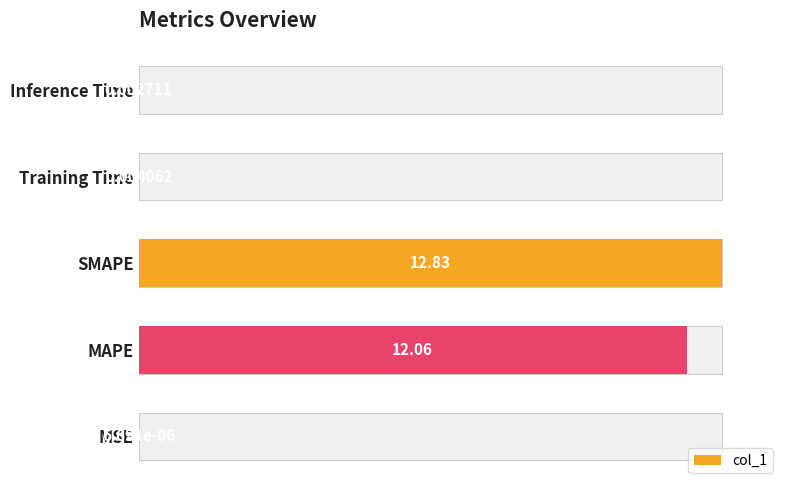

What is the maximum value shown in the chart?

100.0